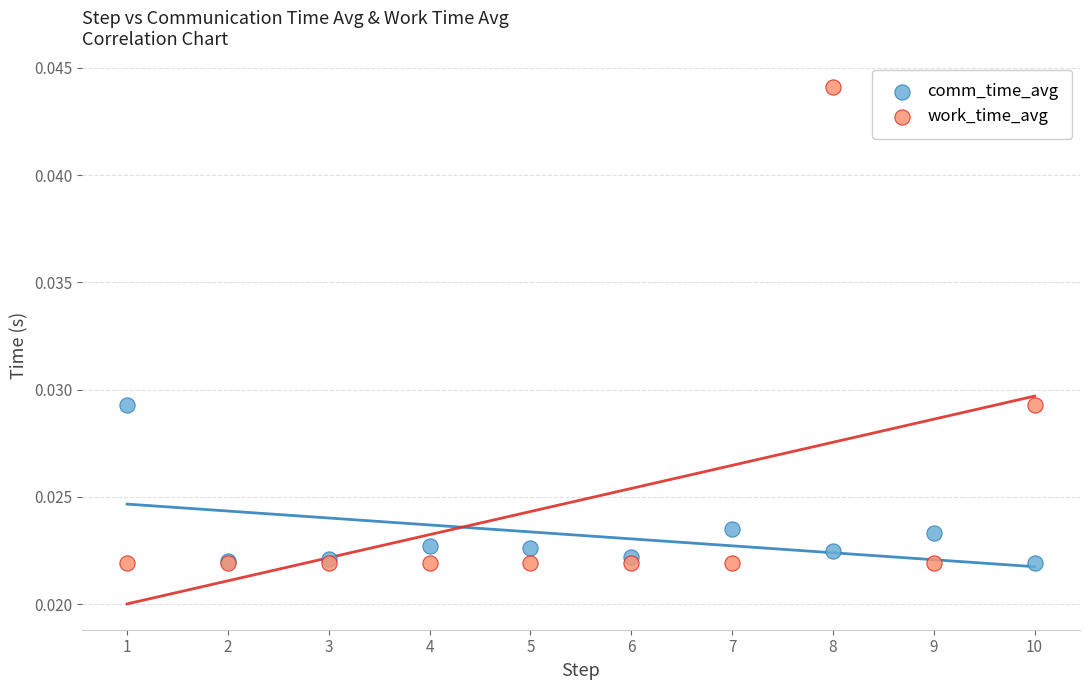

What are all the series names shown in the legend?

comm_time_avg, work_time_avg